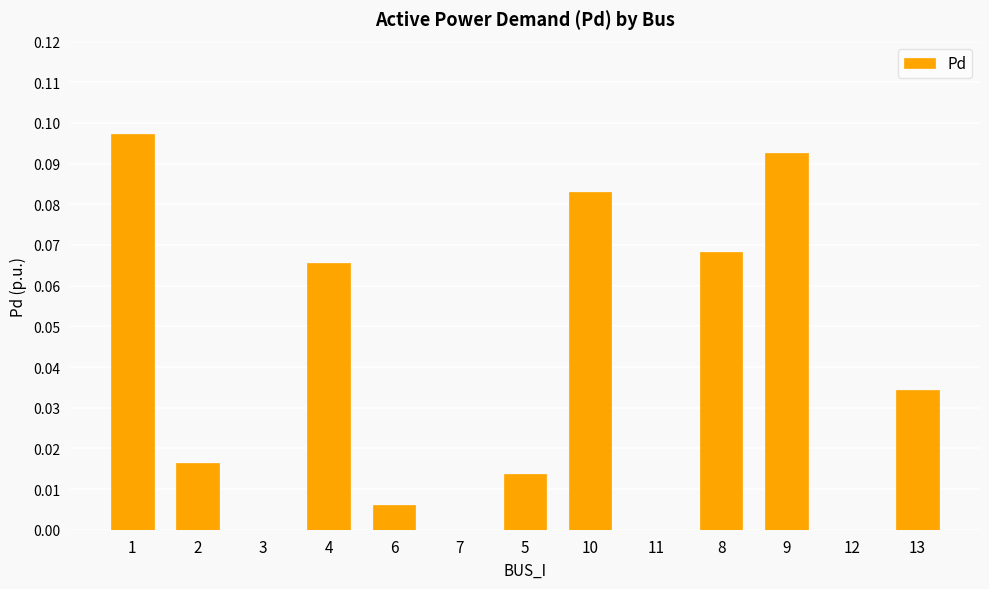

True or false: the data shows 0.0 at 5.

True